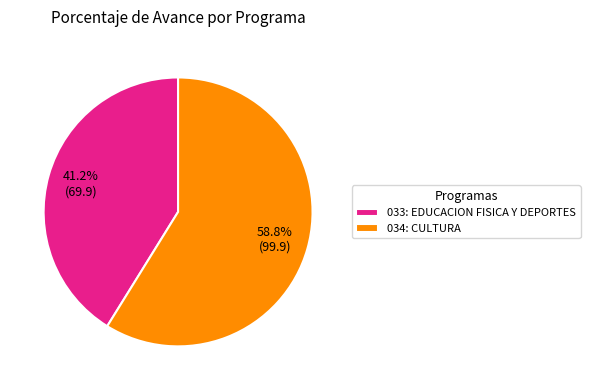

Which has a higher value, 033: EDUCACION FISICA Y DEPORTES or 034: CULTURA?

034: CULTURA